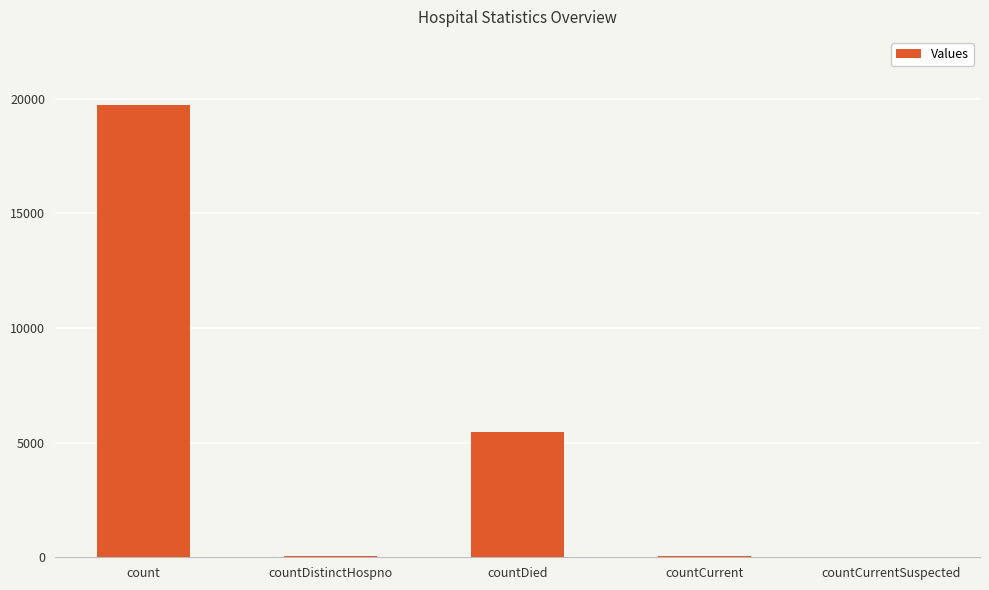

What is the average value?

5051